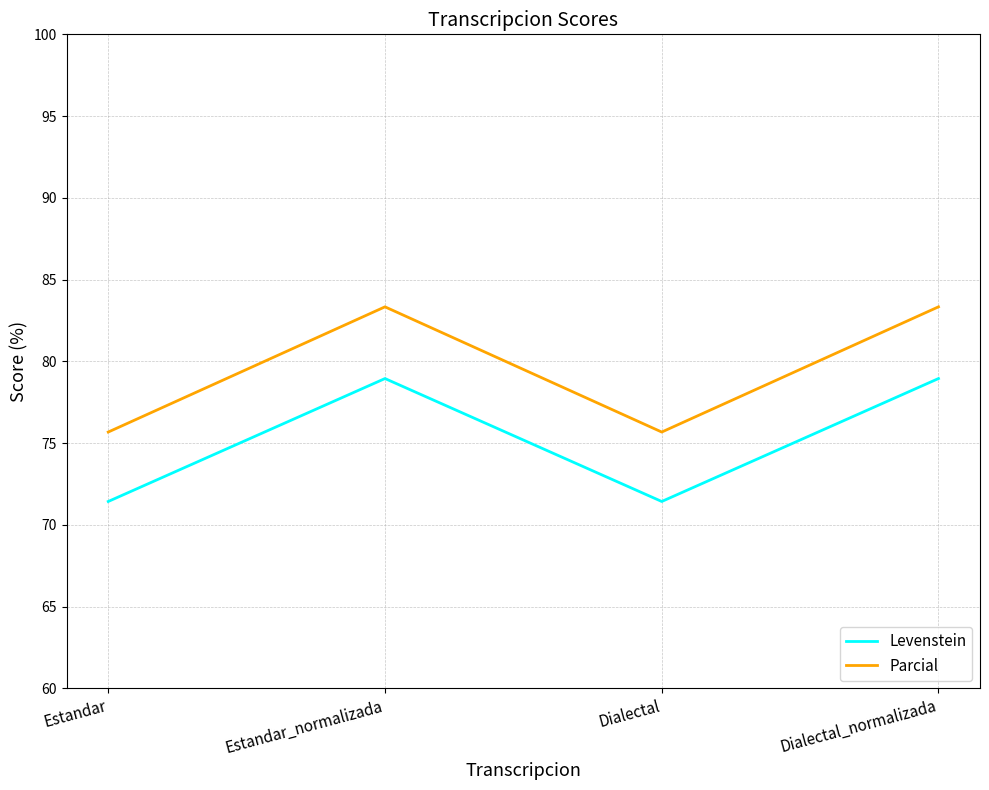

The value of Levenstein at Estandar is 71.4. True or false?

True